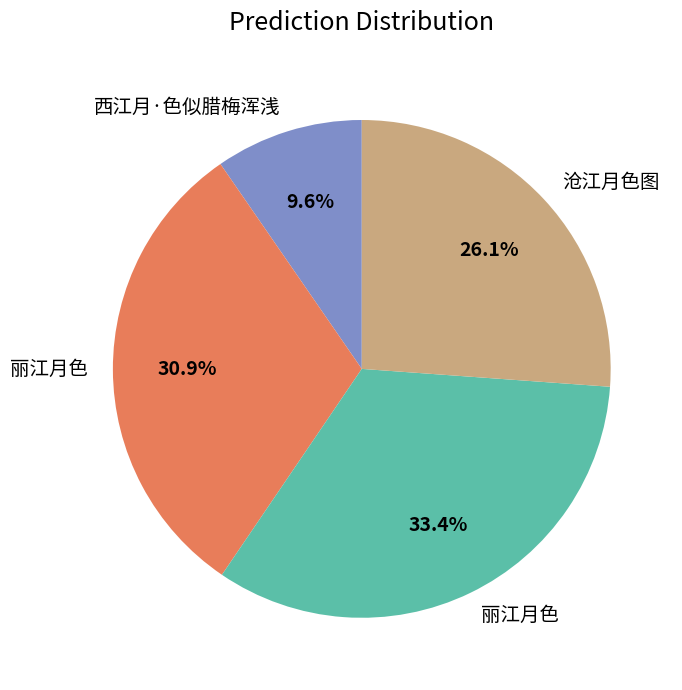

Does any single category account for the majority?

No